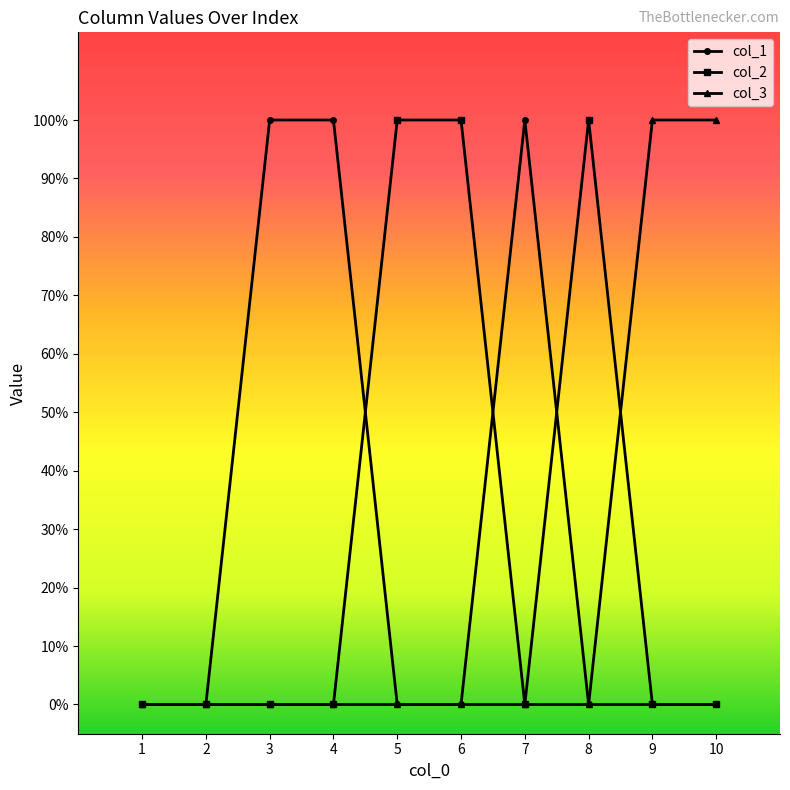

What is the spread (max minus min) of values at 3?

1